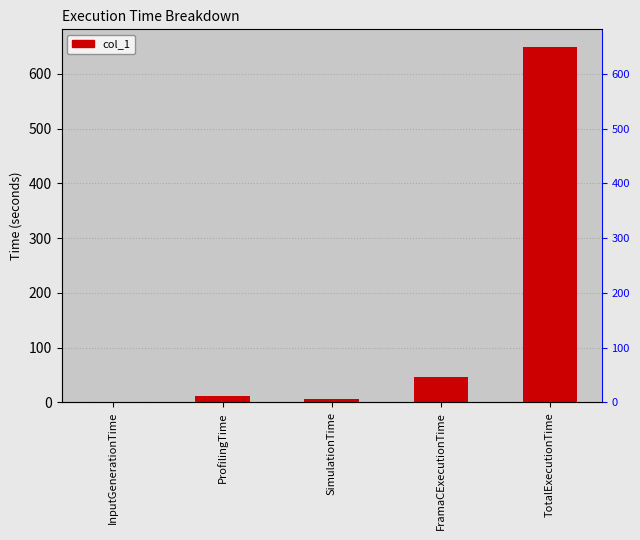

Which category has the highest value across all series?

TotalExecutionTime